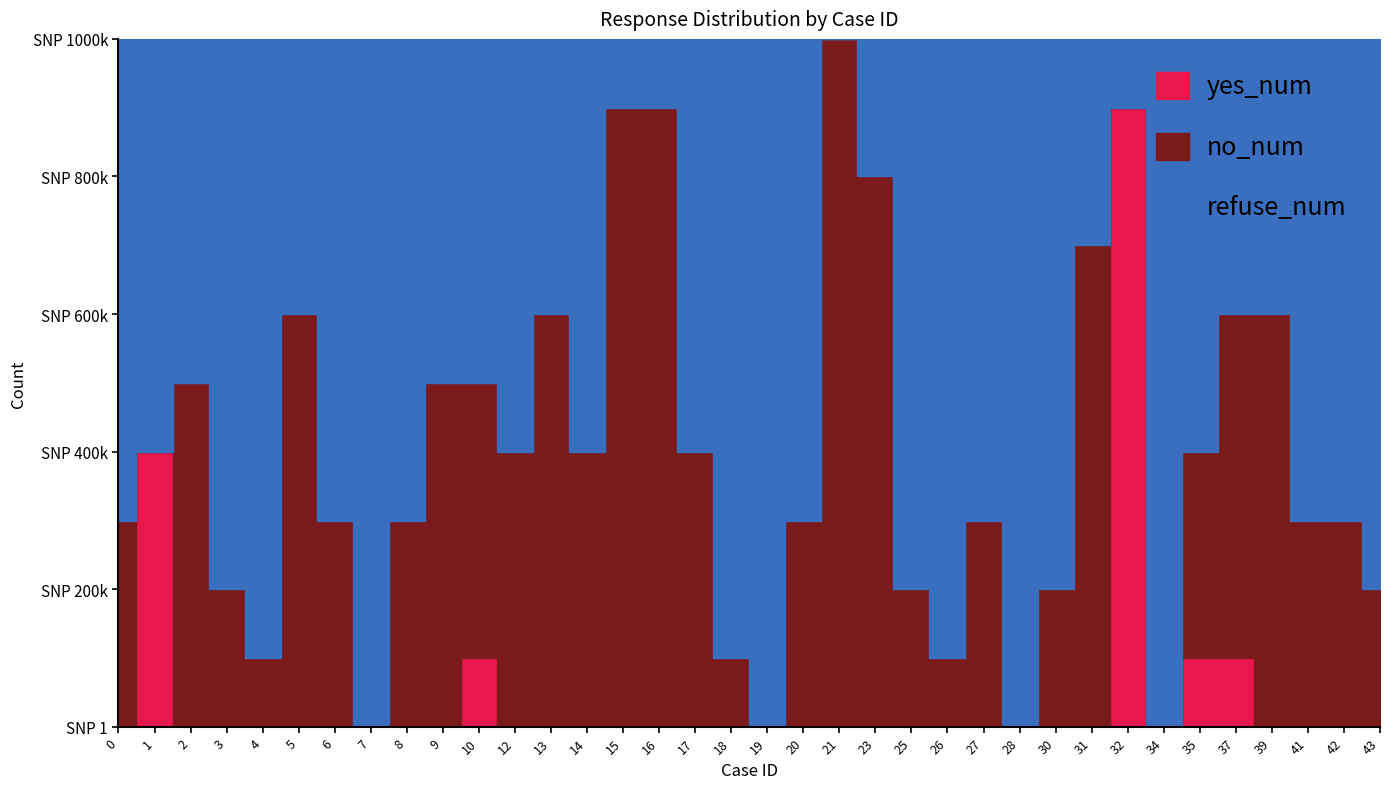

Which series has the widest spread of values?

no_num